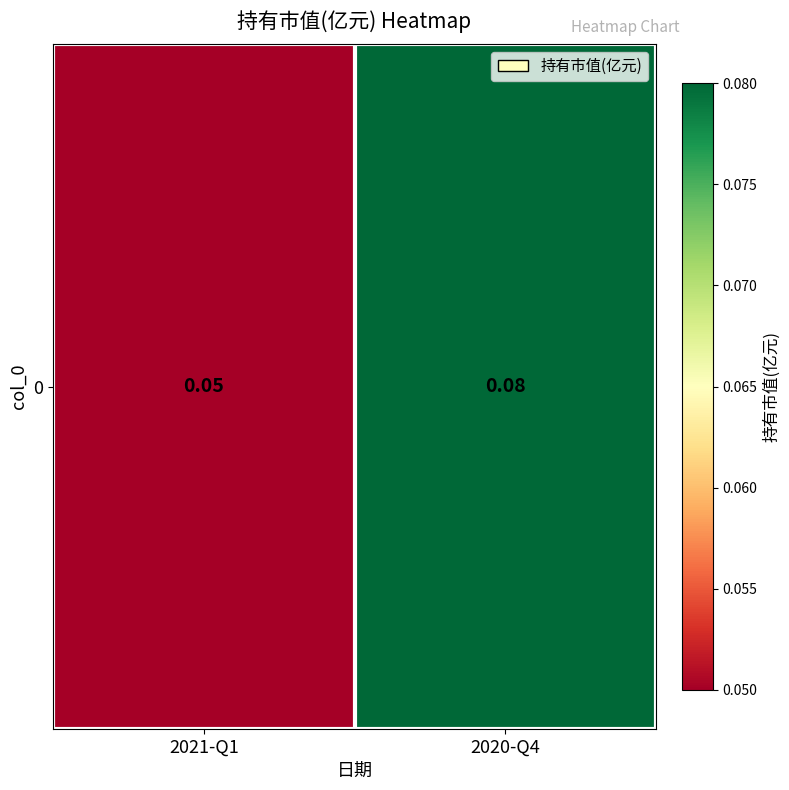

At which label is the value closest to 0?

2021-Q1